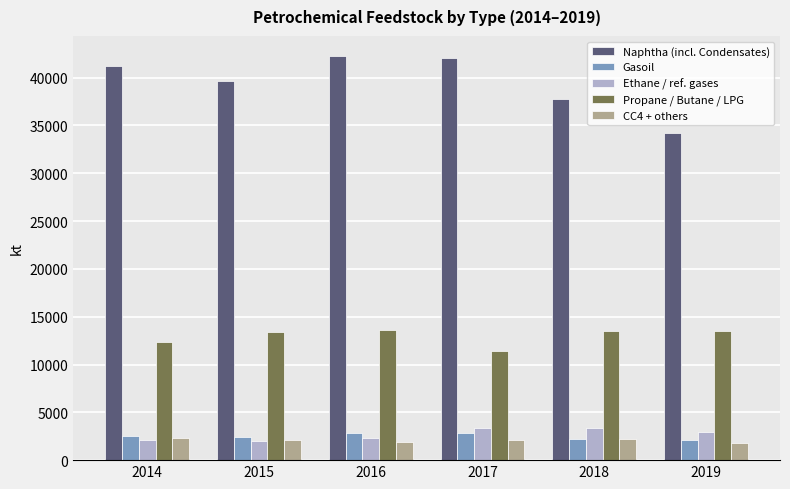

How many series are shown in this chart?

5